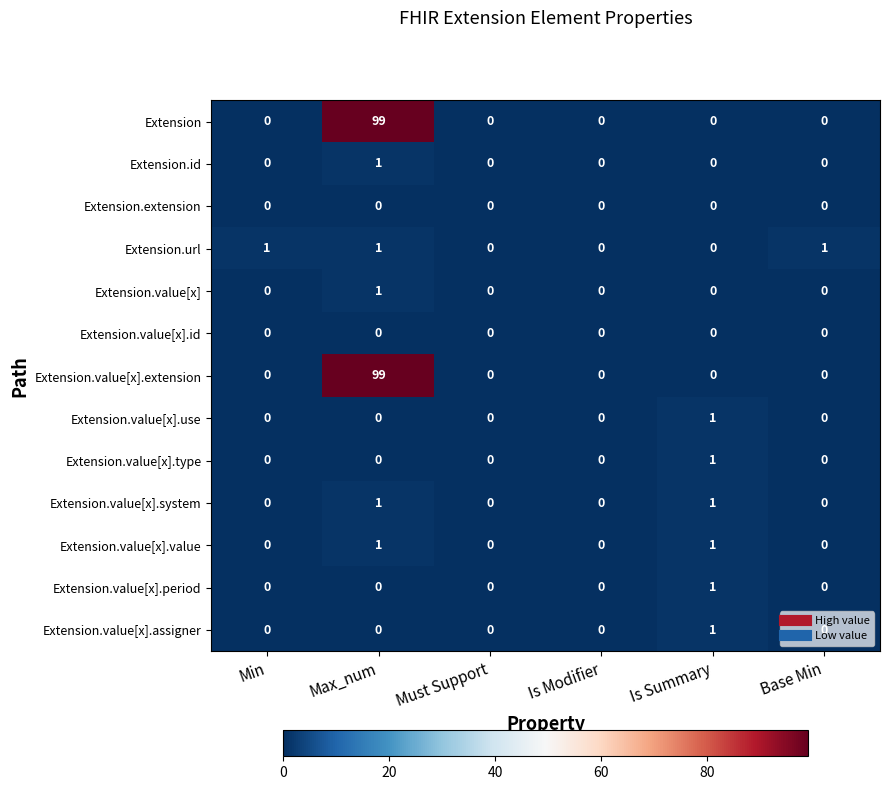

At how many categories does at least one series exceed 40?

1